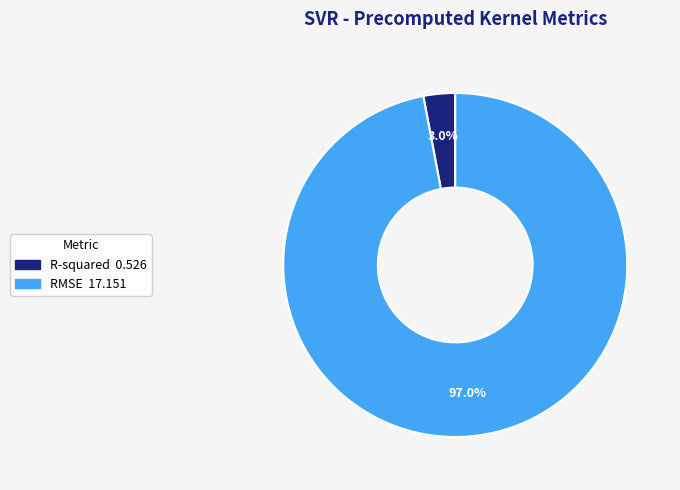

To the nearest percent, what is the difference between the R-squared and RMSE slice percentages?

94%